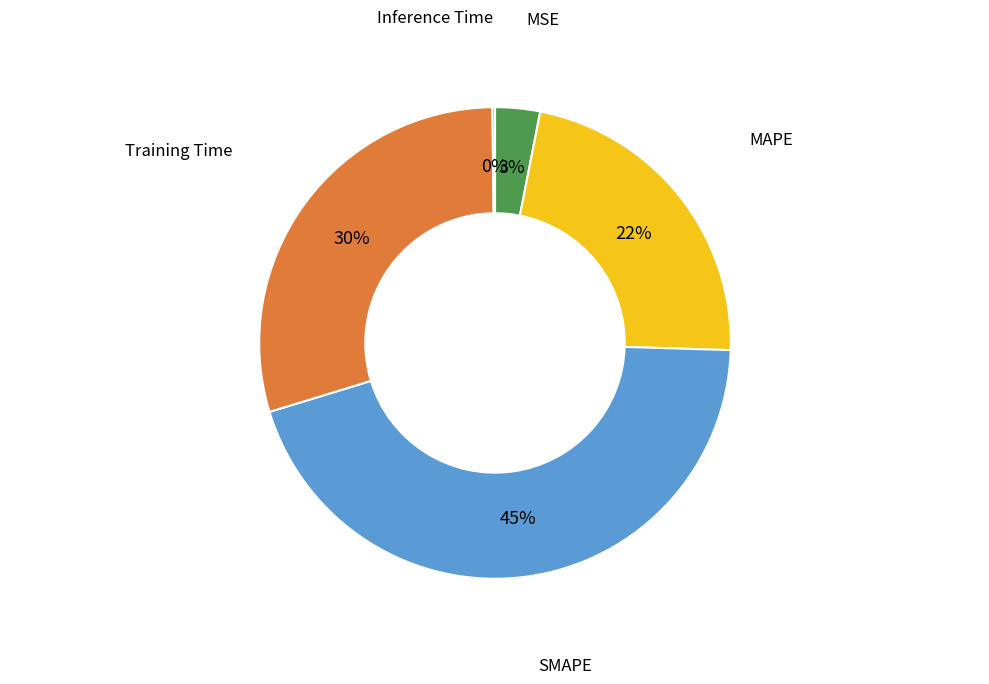

Do SMAPE and Training Time together represent more than half of the pie?

Yes